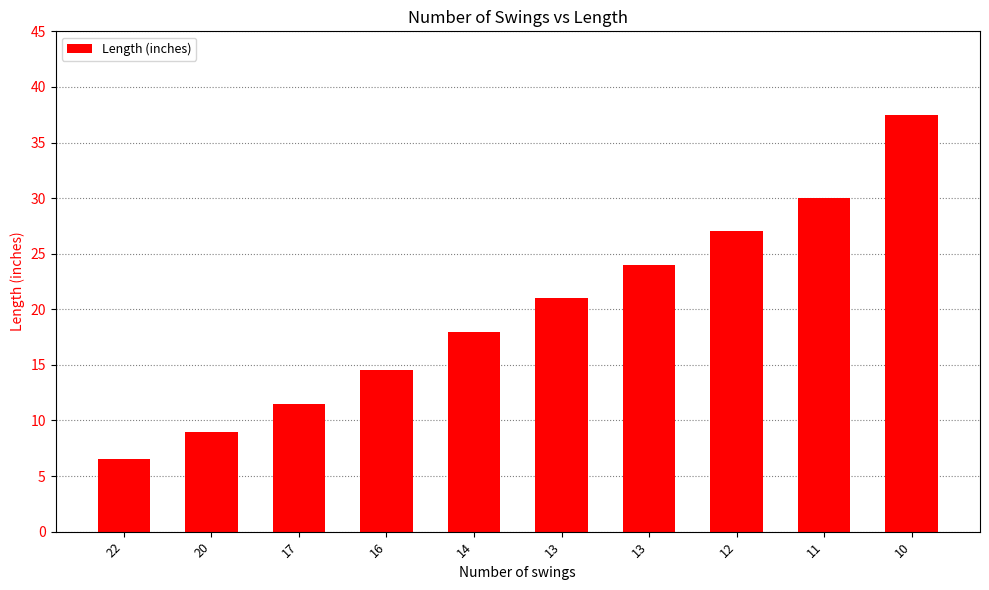

Reading right to left, extract all data points from this chart.

37.5	30.0	27.0	24.0	21.0	18.0	14.5	11.5	9.0	6.5